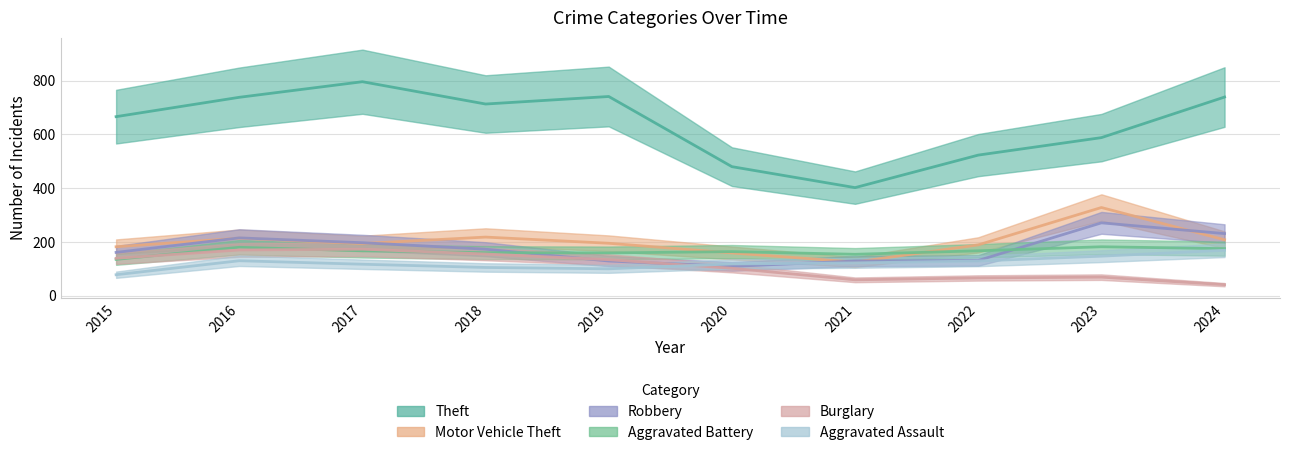

Between 2018 and 2021, which series saw the biggest shift?

Theft